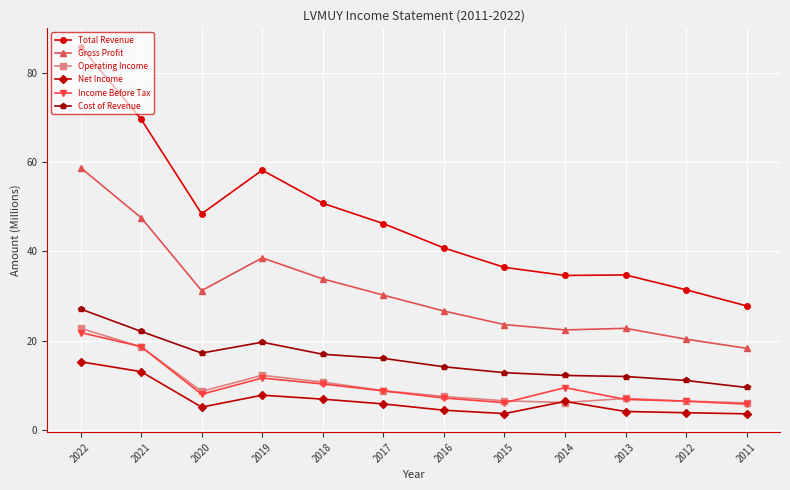

At which label does Net Income first exceed 5?

2022